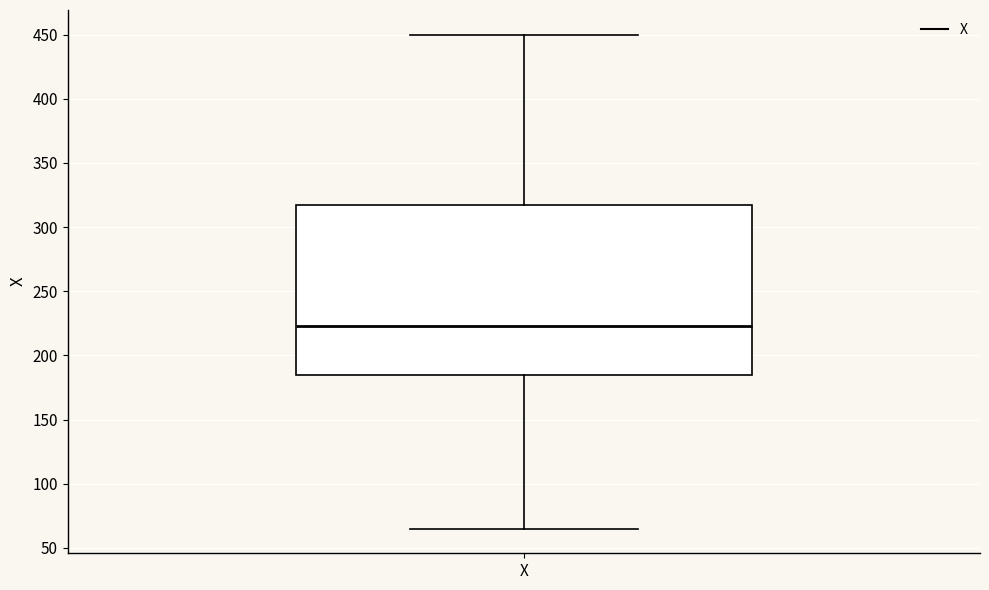

Transcribe this box plot: give where the median line is, the range the box spans, and where the two whiskers end, as read against the y-axis. The values are not printed on the chart, so give them approximately, as read against the axis.

median 225, box 185 to 320, whiskers 65 to 450